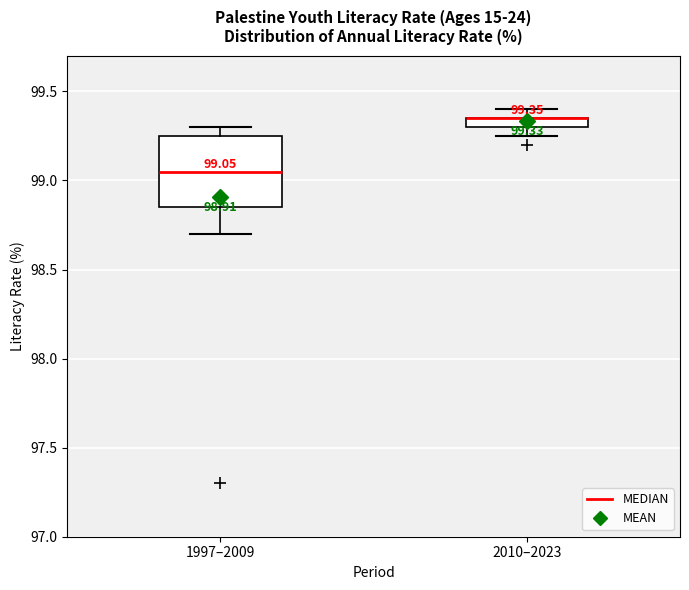

Which box is the tallest, from its lower edge to its upper edge?

1997–2009